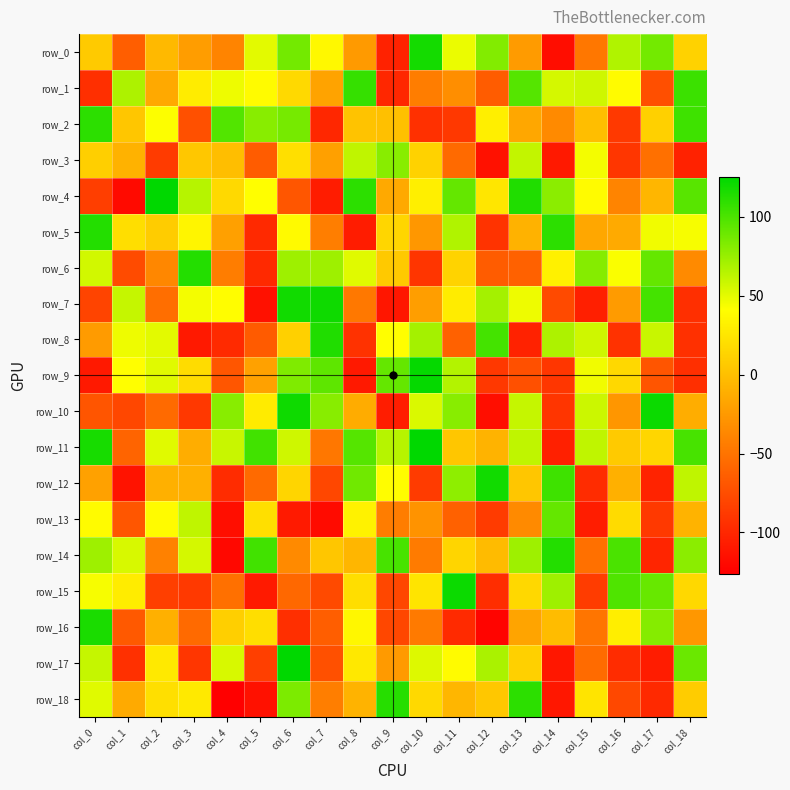

What is the average value of the row_18 series?

-7